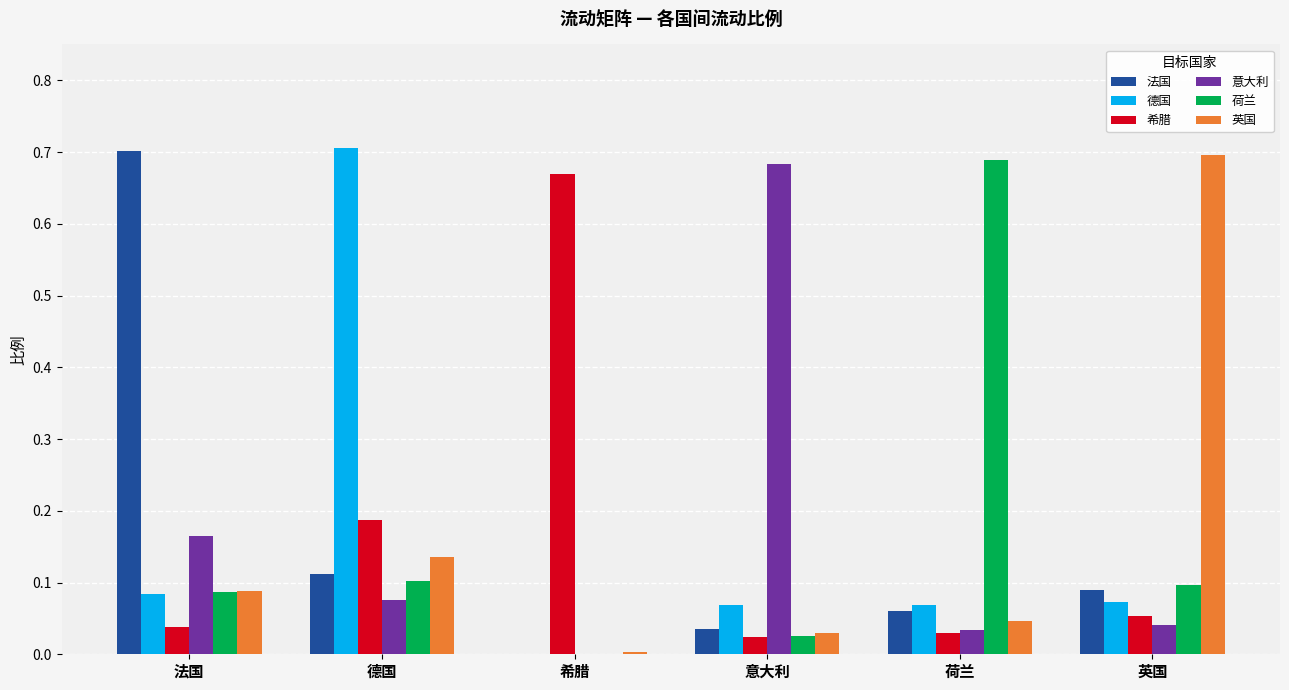

What is the sum of the 希腊 values at 希腊 and 德国?

0.9